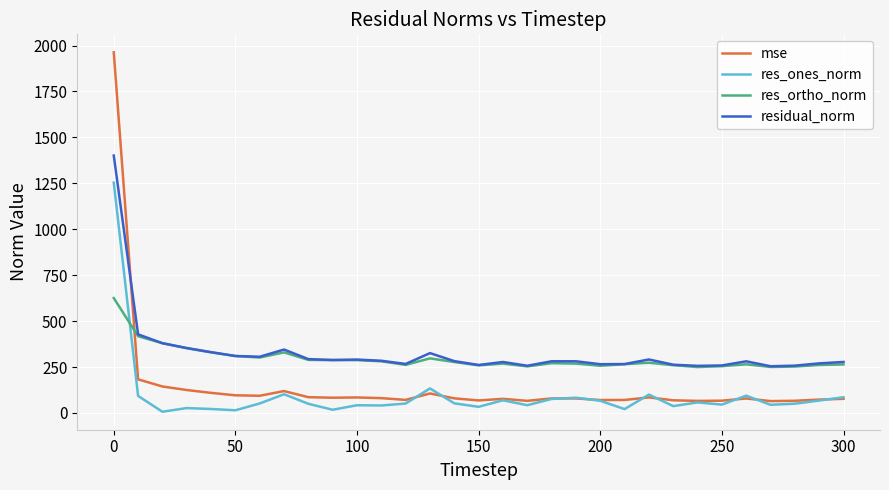

What is the sum of all mse values?

4583.8